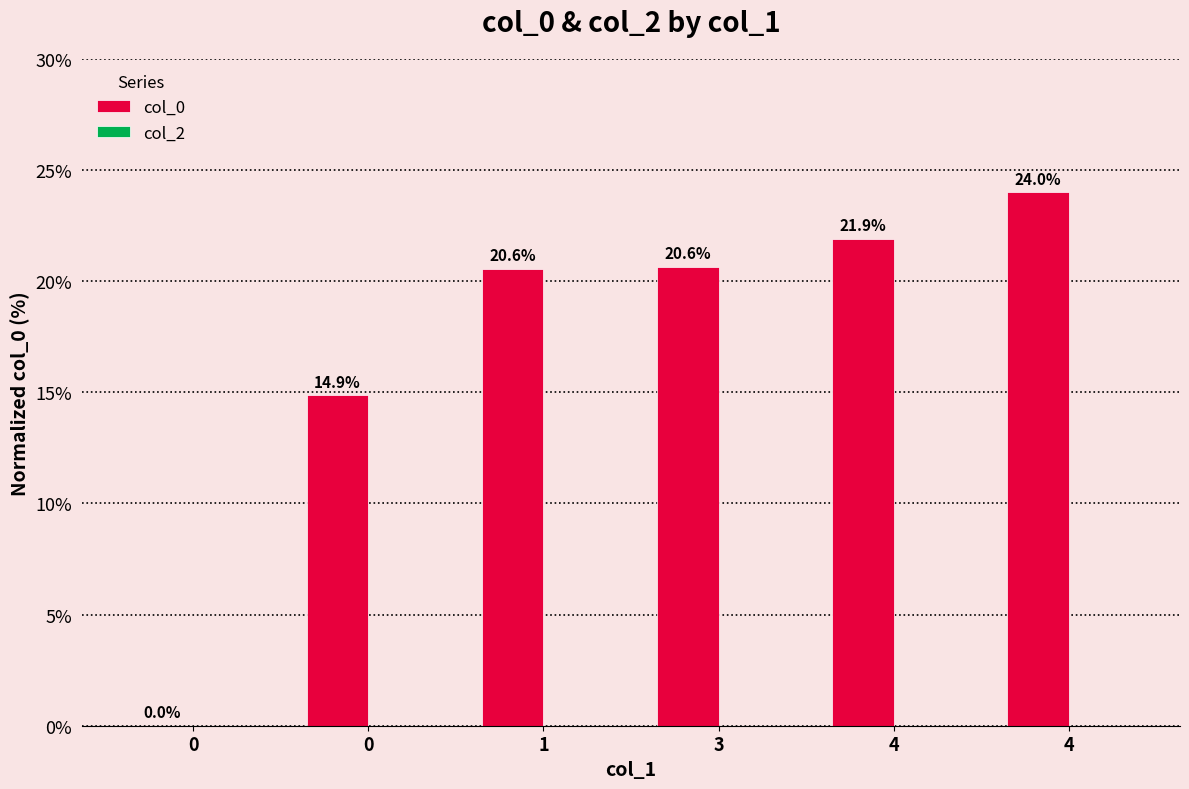

How many data points are above 20?

4